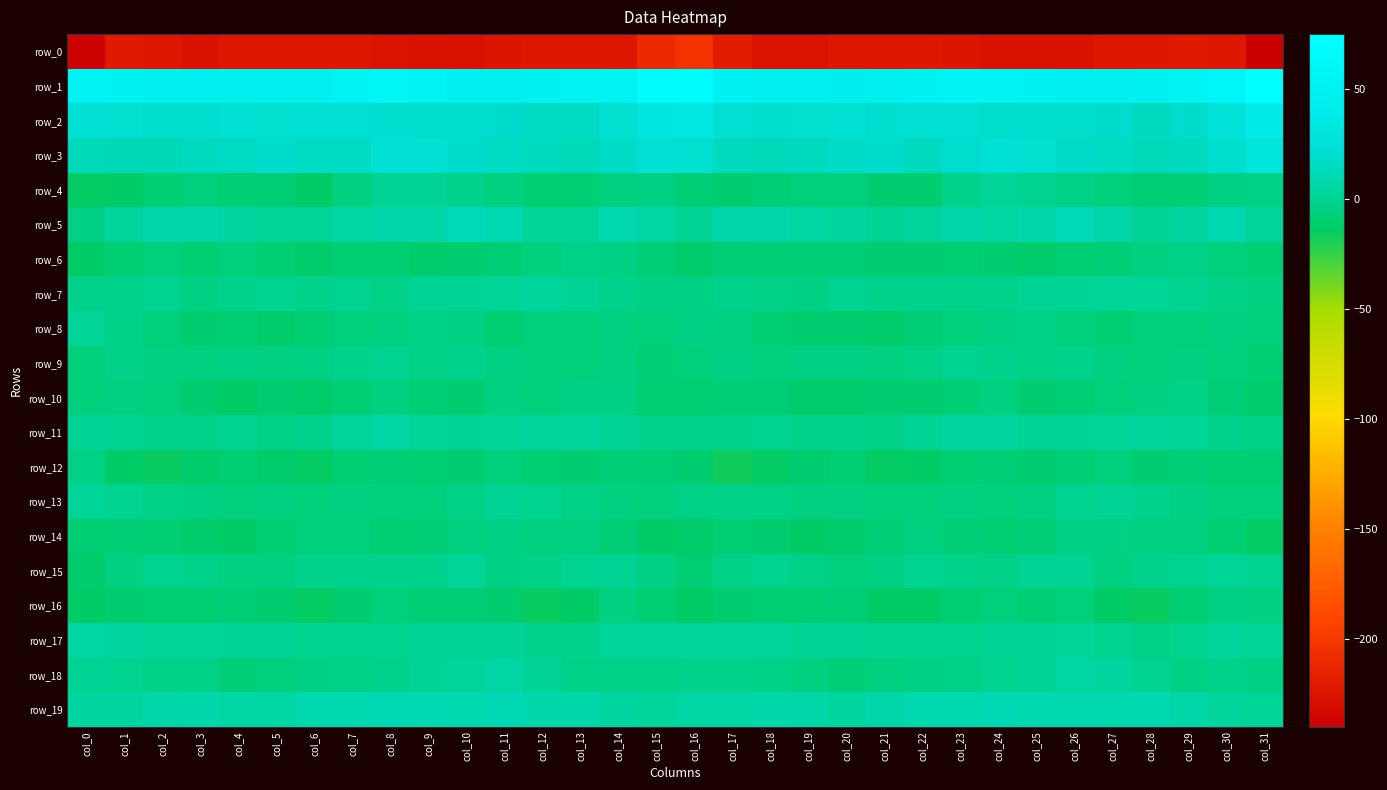

Reading left to right, extract all data points from this chart.

row_0: -238.0	-220.8	-223.7	-226.9	-223.9	-223.0	-223.8	-224.0	-226.0	-227.6	-227.8	-224.6	-223.8	-222.1	-221.8	-209.8	-203.9	-219.9	-225.3	-225.9	-223.3	-223.4	-223.8	-224.3	-227.1	-227.6	-226.9	-223.3	-223.9	-221.4	-221.9	-240.7
row_1: 52.8	49.4	44.8	45.2	44.7	44.6	47.8	52.7	55.4	50.4	46.8	46.1	48.1	51.5	53.8	68.7	66.8	49.7	44.7	45.6	44.1	45.3	49.7	54.3	54.3	48.5	46.1	46.8	49.0	52.5	58.0	74.4
row_2: 23.6	21.7	19.5	20.6	24.5	21.4	22.5	22.7	20.0	18.8	19.9	18.3	15.1	15.5	21.4	32.8	33.4	22.3	20.1	21.8	24.1	20.6	23.2	22.2	18.7	19.7	18.9	17.5	14.1	17.2	26.6	40.3
row_3: 12.7	12.2	12.1	13.7	15.9	17.7	15.5	15.8	24.3	23.4	17.9	15.9	14.3	12.7	16.9	24.4	22.0	13.8	12.7	14.3	16.8	17.3	14.0	19.4	25.2	21.4	16.2	15.7	13.3	13.5	20.7	30.2
row_4: -14.4	-12.6	-8.8	-7.0	-7.5	-8.4	-12.8	-5.0	0.9	0.5	-2.1	-5.2	-9.0	-8.8	-6.0	-4.0	-7.8	-10.1	-7.7	-7.3	-7.2	-11.1	-11.1	-1.9	1.6	-0.8	-3.0	-7.4	-8.6	-8.4	-4.2	-3.5
row_5: -4.7	2.9	8.5	6.5	4.6	1.7	1.7	5.8	6.1	6.5	12.4	10.2	1.9	2.1	8.7	5.2	0.8	6.5	7.9	5.8	3.7	0.5	3.5	6.5	5.7	8.6	12.8	6.8	0.9	4.7	8.7	2.5
row_6: -12.9	-9.6	-7.0	-8.8	-7.4	-8.9	-11.5	-9.5	-9.8	-12.2	-9.9	-8.2	-7.0	-3.5	-4.8	-8.0	-11.7	-7.8	-8.1	-8.3	-7.6	-10.2	-11.1	-9.0	-10.8	-11.9	-8.8	-8.2	-5.6	-3.0	-6.5	-9.0
row_7: -2.1	-1.4	-1.3	-4.8	-1.7	-0.8	-2.5	-1.0	-2.7	0.6	0.3	1.6	2.7	1.1	-2.4	-4.7	-4.3	-1.3	-2.9	-4.3	-0.6	-1.7	-2.1	-1.5	-1.8	0.8	0.8	2.2	2.4	-0.5	-2.8	-5.3
row_8: 2.2	-3.4	-6.3	-10.9	-9.2	-11.9	-9.4	-6.9	-5.3	-3.5	-4.6	-9.8	-6.8	-7.2	-6.0	-6.4	-4.3	-5.1	-9.0	-10.0	-10.3	-11.7	-8.1	-6.4	-4.7	-3.2	-6.9	-9.1	-6.9	-6.9	-6.1	-7.2
row_9: -6.3	-3.5	-5.2	-6.0	-3.9	-5.6	-4.1	-1.6	-0.7	-3.0	-2.3	-3.8	-7.0	-6.2	-5.7	-7.4	-6.4	-4.3	-6.7	-4.4	-4.7	-5.4	-3.3	-0.7	-1.6	-3.4	-2.0	-5.7	-6.8	-5.9	-6.6	-9.2
row_10: -7.1	-6.0	-7.1	-9.9	-13.1	-10.6	-11.4	-8.8	-6.0	-8.2	-10.3	-6.2	-6.6	-3.8	-4.8	-8.8	-9.1	-7.5	-7.5	-12.2	-11.8	-11.0	-10.6	-7.8	-5.8	-10.4	-8.4	-6.5	-5.6	-3.4	-7.6	-11.6
row_11: 1.2	-0.6	-1.5	-1.6	-1.2	-3.0	-2.1	3.0	4.9	1.8	0.7	1.6	3.4	2.5	0.4	-1.6	-2.2	-2.1	-1.3	-1.8	-1.3	-3.7	0.2	4.0	4.5	0.7	0.8	2.3	3.1	2.2	-1.6	-3.4
row_12: -3.3	-12.8	-15.6	-11.5	-9.6	-12.0	-14.1	-9.5	-8.3	-9.2	-10.0	-6.4	-8.9	-10.0	-7.9	-7.8	-10.1	-16.2	-14.1	-10.6	-9.7	-13.8	-12.5	-8.7	-8.1	-10.2	-8.7	-6.3	-10.6	-8.6	-8.8	-9.0
row_13: 1.9	-1.2	-3.5	-4.4	-6.6	-6.0	-6.6	-6.1	-6.5	-6.5	-3.1	0.8	-1.2	-3.1	-5.3	-6.5	-2.8	-3.2	-3.2	-5.9	-6.0	-6.3	-6.8	-5.9	-6.7	-5.9	-0.8	0.1	-1.6	-3.8	-6.5	-6.6
row_14: -9.7	-8.3	-9.4	-12.0	-13.1	-9.4	-6.3	-7.3	-8.9	-8.3	-5.9	-4.1	-6.0	-5.4	-7.8	-13.1	-11.8	-9.0	-9.9	-13.3	-12.1	-7.9	-6.0	-8.1	-9.1	-7.6	-4.6	-4.9	-5.7	-5.8	-9.3	-13.7
row_15: -11.8	-5.2	-1.2	-1.4	-5.3	-5.5	-1.9	-1.9	-2.4	-1.4	1.3	-4.5	-3.7	-0.9	0.5	-4.6	-9.0	-3.7	-0.4	-2.9	-6.3	-4.3	-1.2	-2.2	-2.8	0.4	0.1	-5.8	-1.9	-0.8	1.4	-0.1
row_16: -13.4	-10.4	-9.3	-9.5	-7.9	-10.9	-13.7	-10.9	-6.9	-7.7	-7.4	-10.2	-15.6	-12.4	-5.8	-9.0	-12.8	-10.1	-9.2	-9.2	-8.2	-12.9	-12.8	-9.3	-7.0	-7.7	-7.1	-12.7	-16.0	-9.4	-5.0	-6.1
row_17: 5.8	3.8	2.3	2.1	0.3	0.7	-1.3	-0.7	-0.8	1.0	0.7	0.5	-2.4	-2.2	2.5	3.1	3.2	2.6	2.5	0.6	1.0	-0.3	-0.9	-1.2	0.2	0.7	1.4	-0.4	-3.6	-0.4	3.4	2.3
row_18: 0.9	-0.7	-3.0	-3.5	-8.2	-7.1	-4.2	-3.7	-2.2	0.1	3.3	5.3	1.0	-3.2	-3.0	-2.8	-2.2	-2.0	-3.0	-5.3	-8.6	-6.1	-3.8	-3.6	-0.8	0.5	5.4	3.7	-0.5	-4.0	-2.3	-4.0
row_19: 4.5	4.8	6.5	8.2	5.1	5.0	8.6	8.8	10.2	9.9	9.0	10.2	8.4	8.2	4.5	3.4	5.3	4.9	8.0	7.2	4.1	6.2	8.6	9.6	10.6	9.2	9.6	9.2	8.7	7.2	3.1	1.4